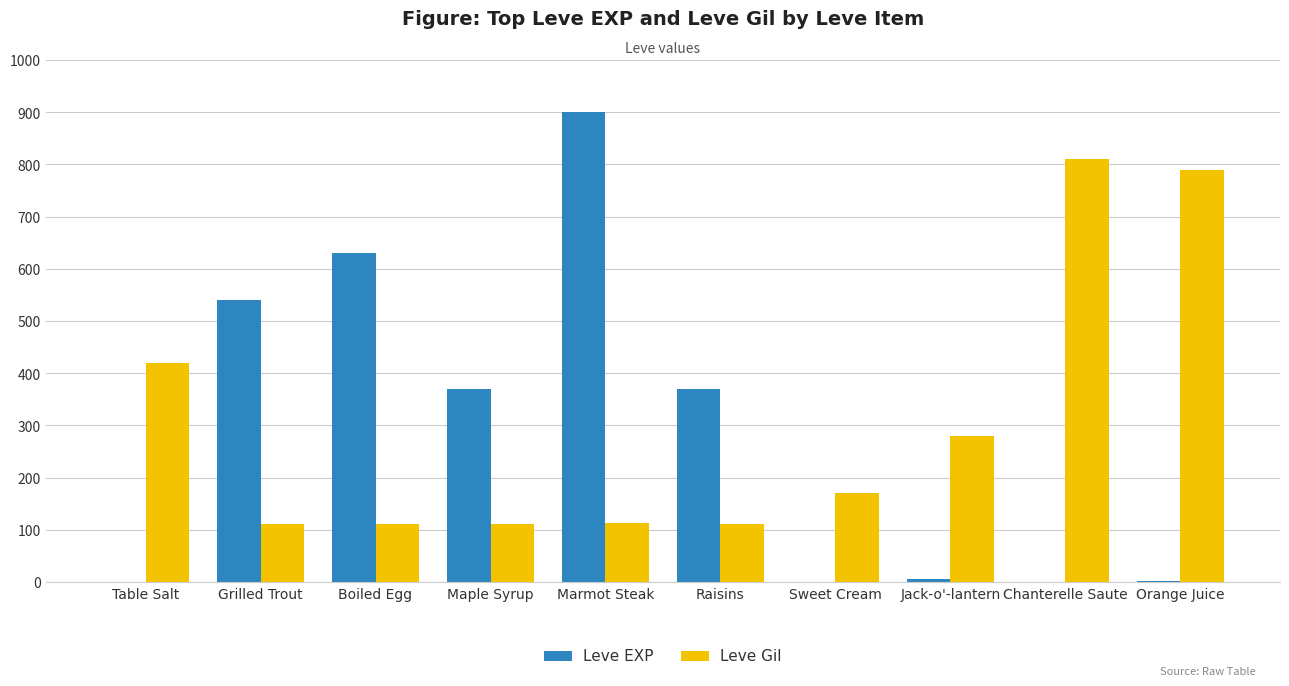

Which category has the highest value across all series?

Marmot Steak